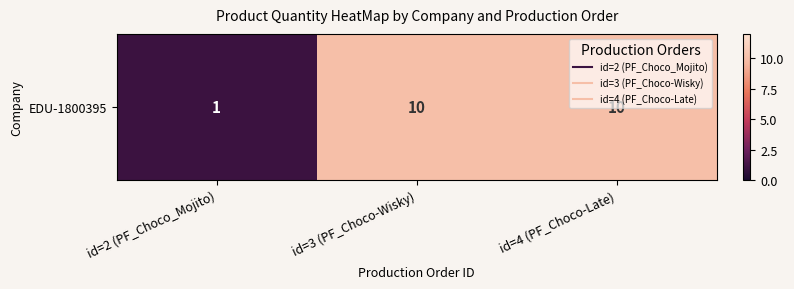

Is it true that the value at id=4 (PF_Choco-Late) is 10?

True